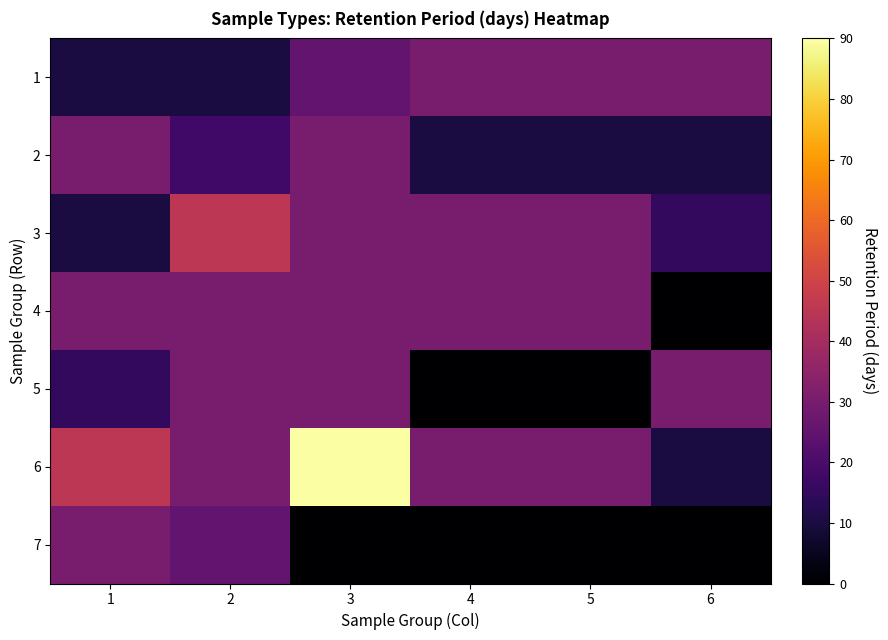

Reading right to left, what are all the values shown in this chart?

1: 6=30	5=30	4=30	3=25	2=10	1=10
2: 6=10	5=10	4=10	3=30	2=18	1=30
3: 6=15	5=30	4=30	3=30	2=45	1=10
4: 6=0	5=30	4=30	3=30	2=30	1=30
5: 6=30	5=0	4=0	3=30	2=30	1=15
6: 6=10	5=30	4=30	3=90	2=30	1=45
7: 6=0	5=0	4=0	3=0	2=25	1=30